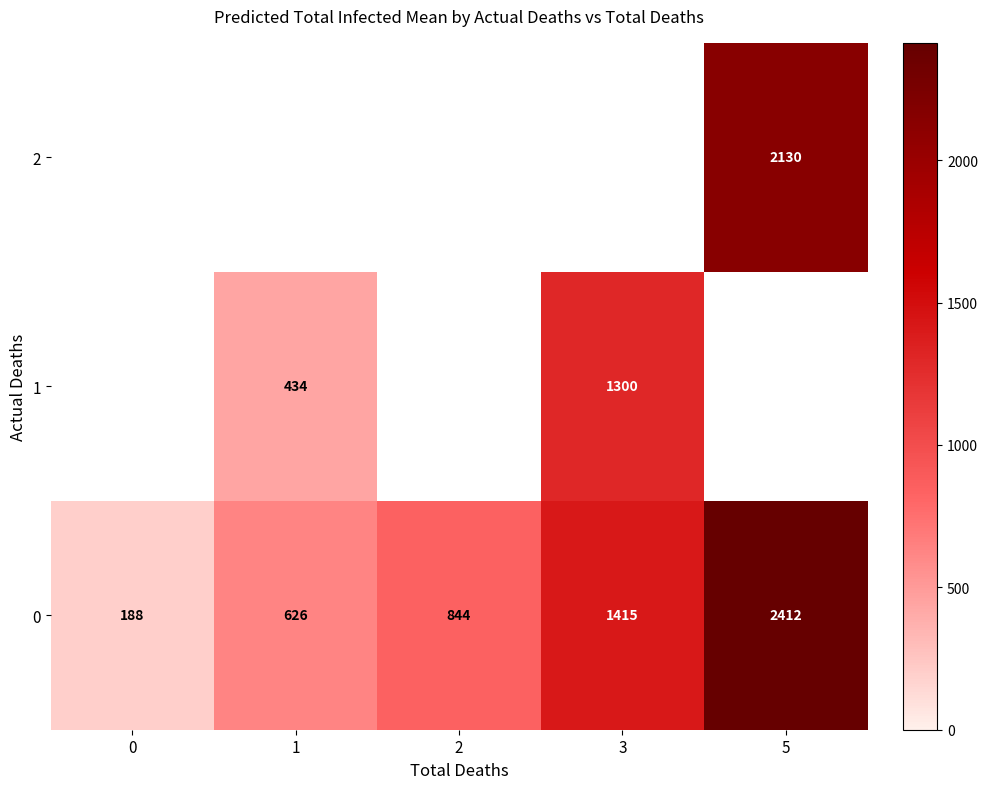

Between 0 and 5, which series saw the biggest shift?

row_2